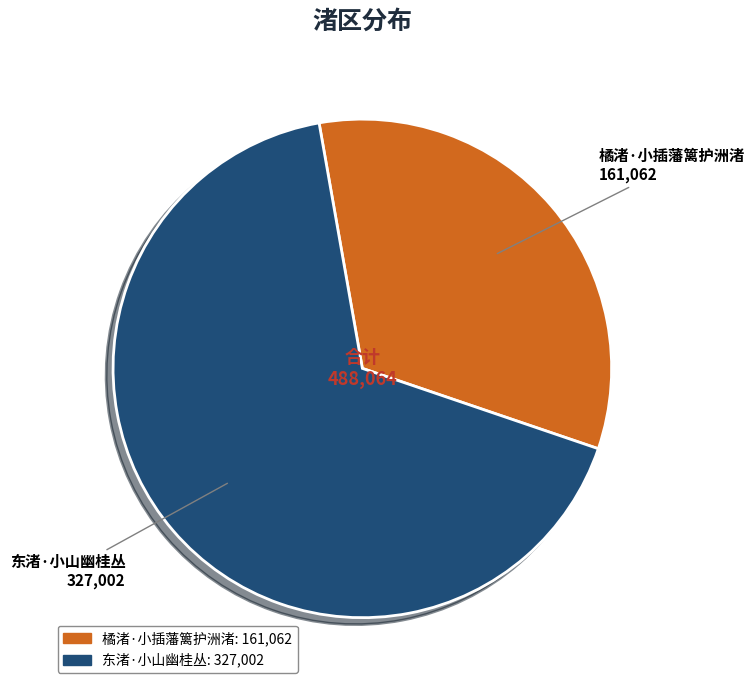

Count the number of slices in the pie.

2